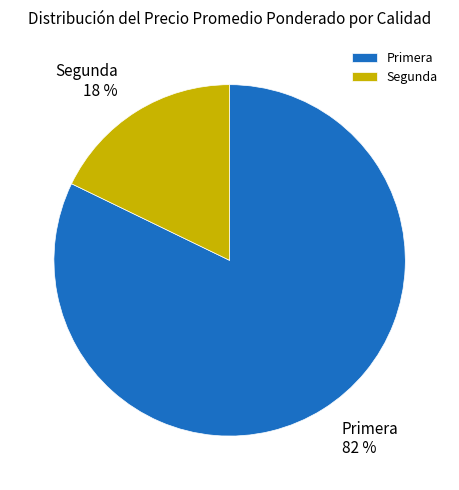

What is the largest slice in the pie chart?

Primera